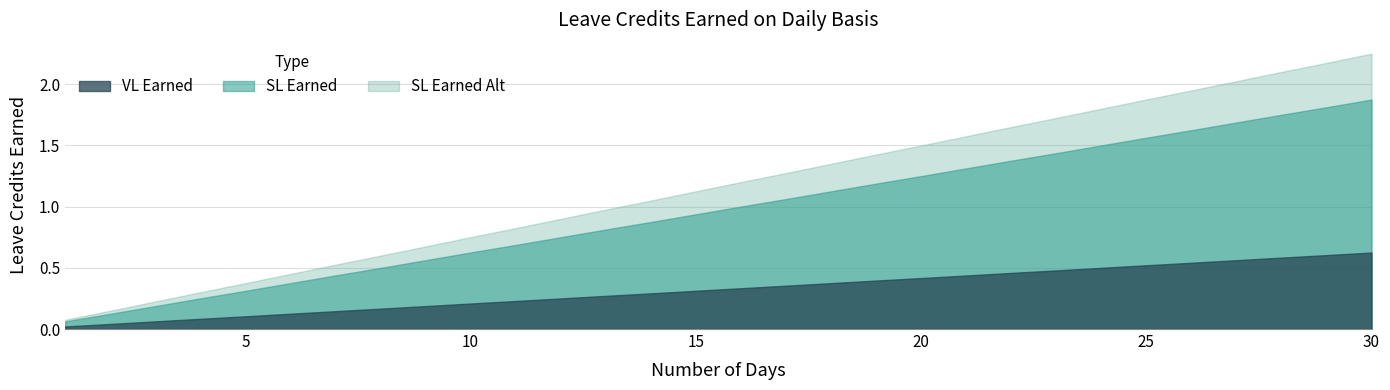

What are all the series names shown in the legend?

VL Earned, SL Earned, SL Earned Alt